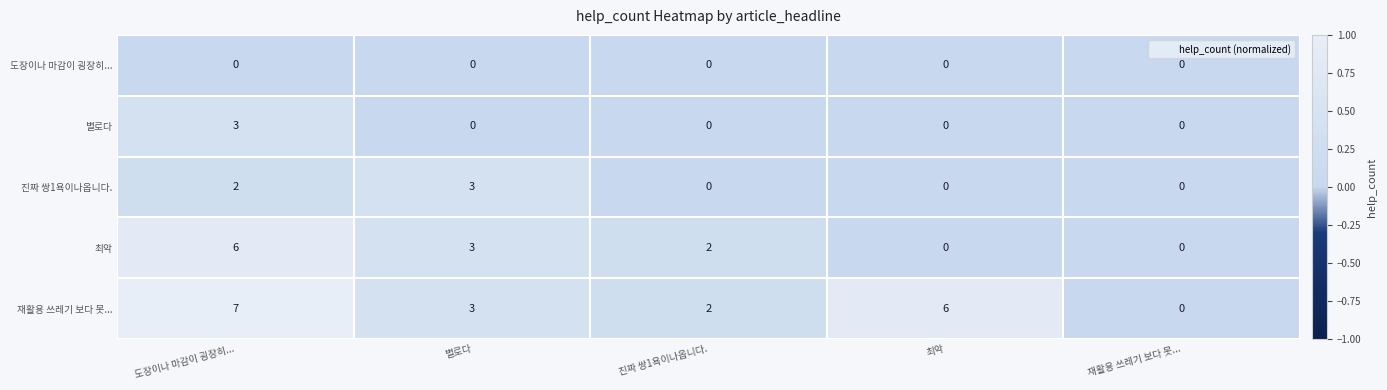

Which series has the largest range (max minus min)?

재활용 쓰레기 보다 못...